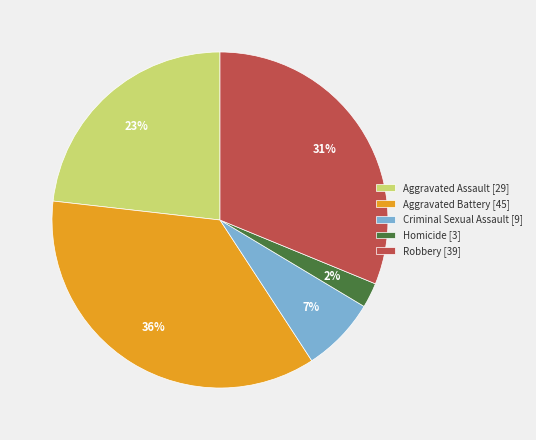

How many slices are in this pie chart?

5